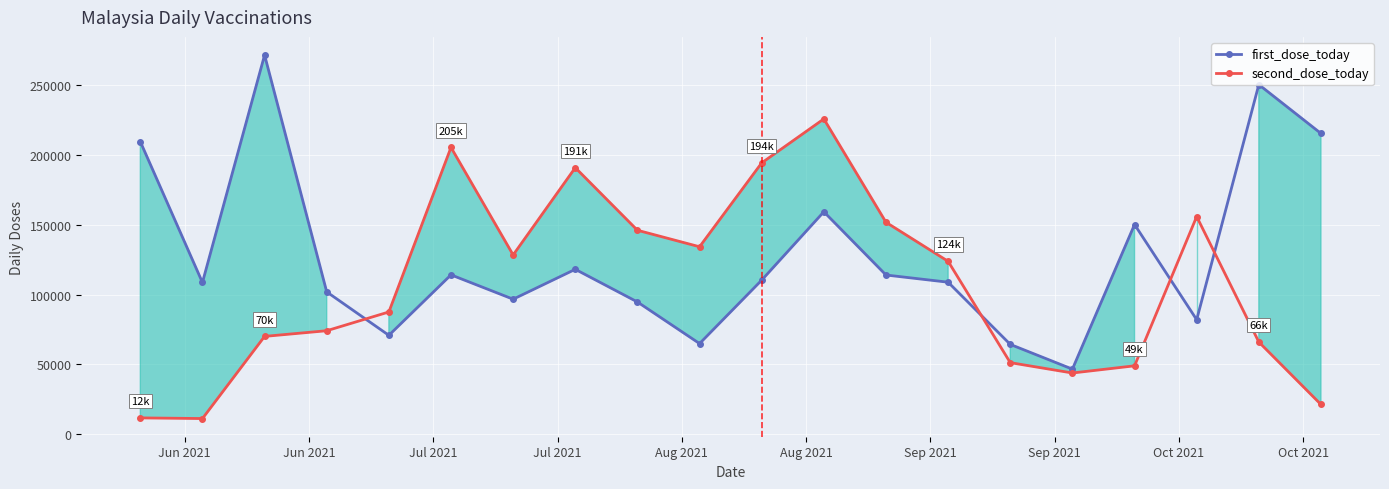

Rank the series by their maximum value, from highest to lowest.

first_dose_today, second_dose_today